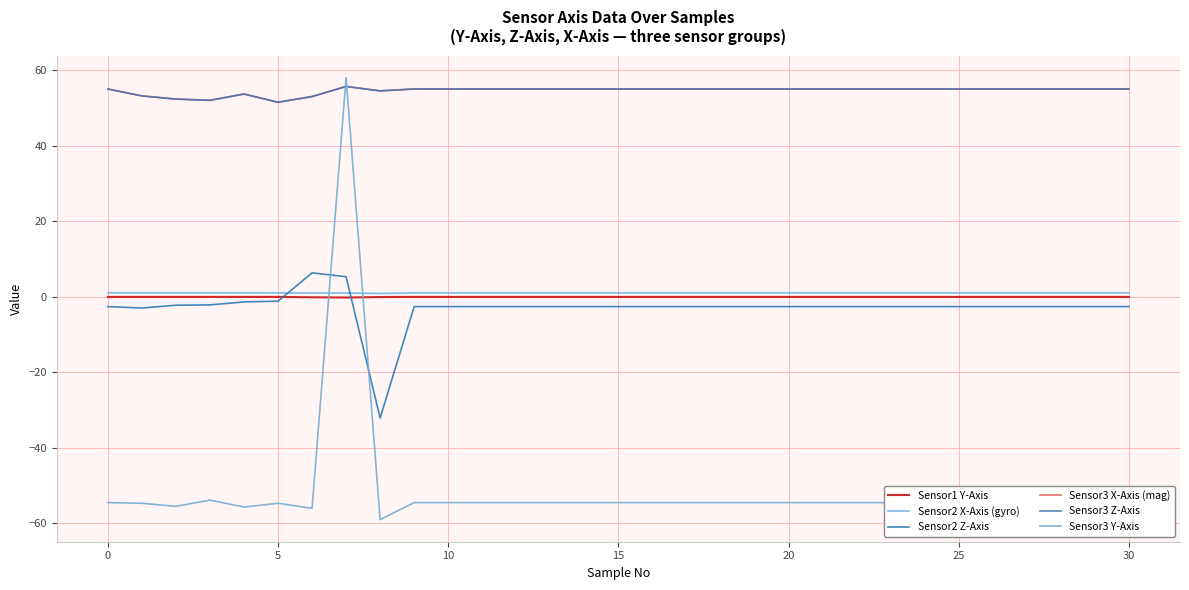

Is this an area chart (filled region under the line)?

No